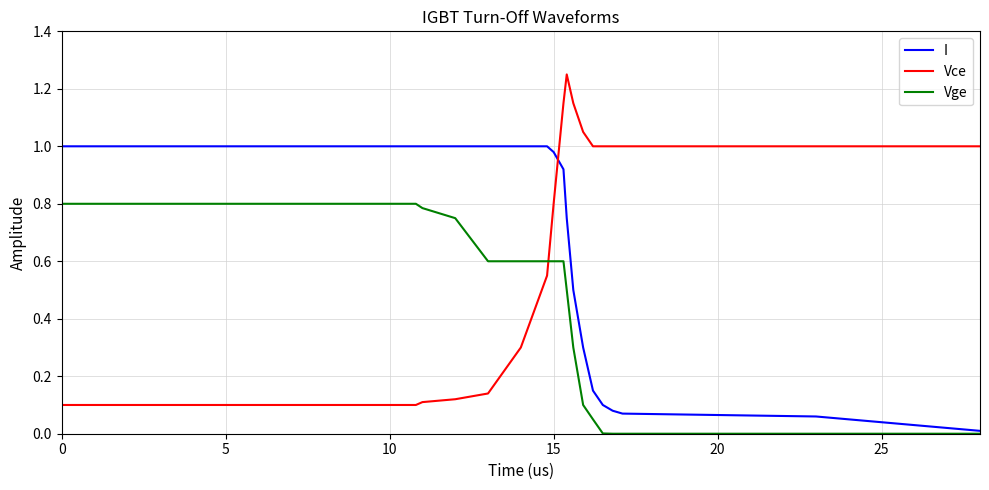

Which series ends up on top after the final intersection of Vge and Vce?

Vce